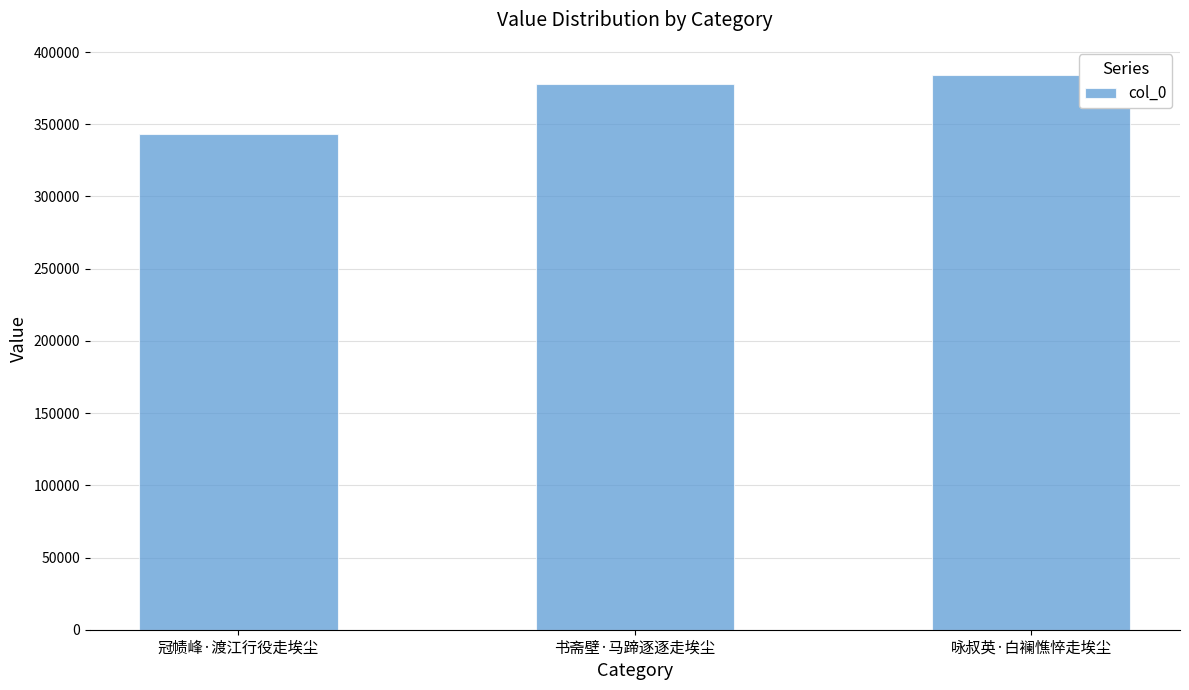

What is the label of the 1st bar from the left?

冠帻峰·渡江行役走埃尘